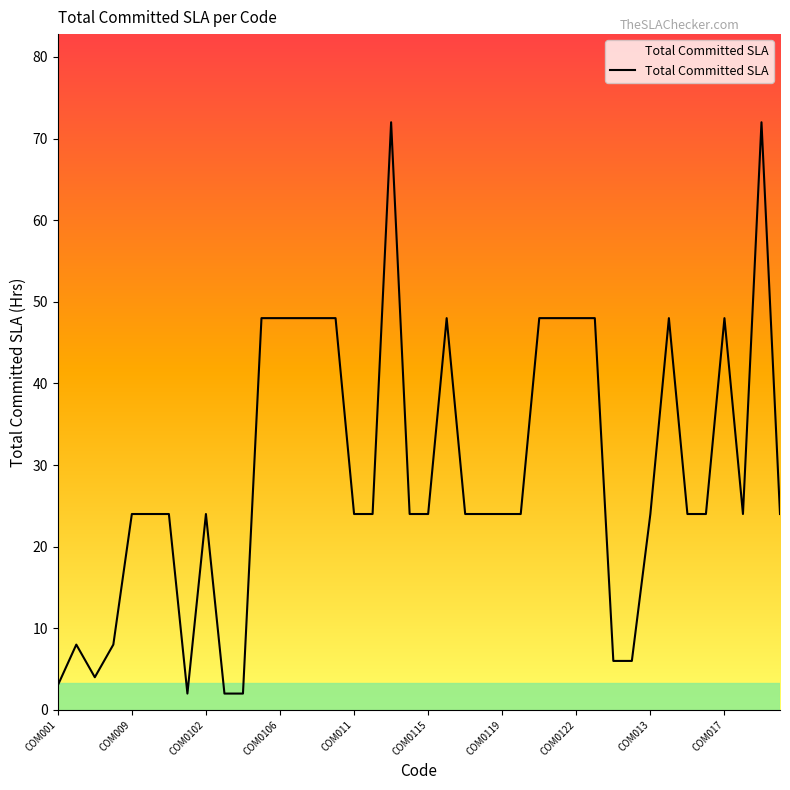

What is the maximum value shown in the chart?

72